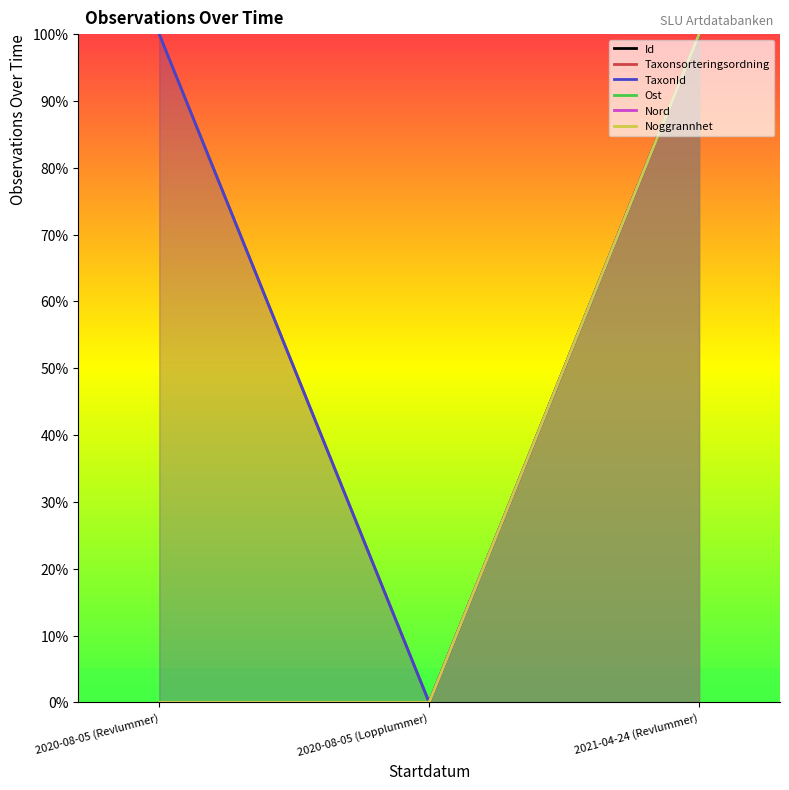

List the labels in order of TaxonId value, largest first.

2020-08-05 (Revlummer), 2021-04-24 (Revlummer), 2020-08-05 (Lopplummer)